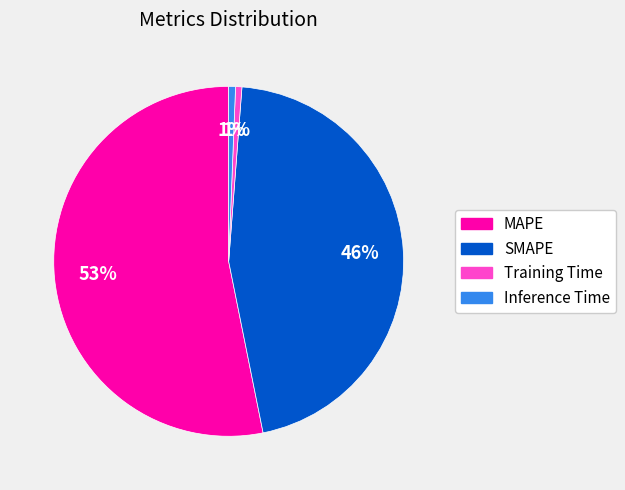

Count the number of slices in the pie.

4